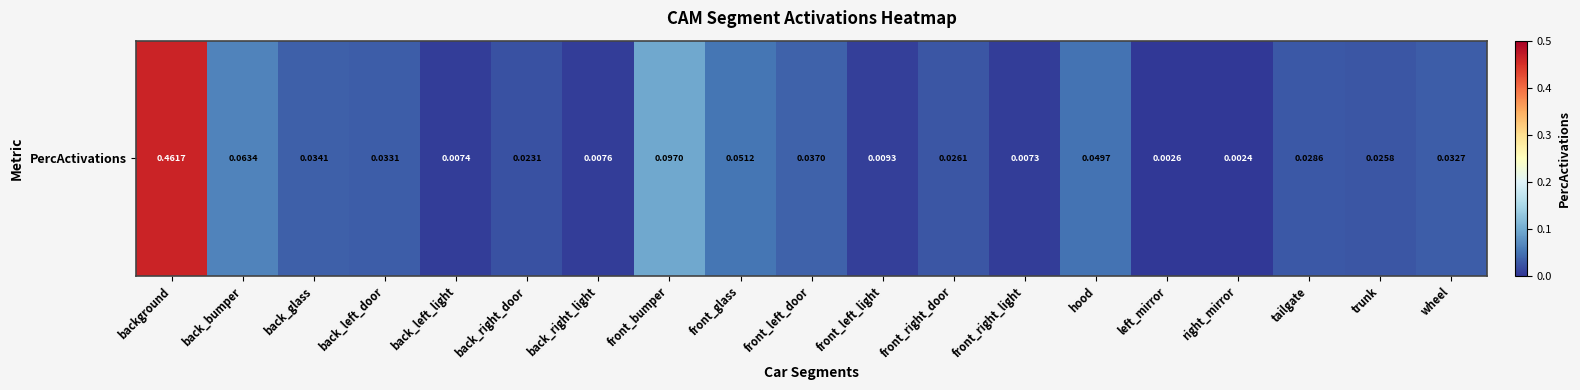

At which label is the value closest to 0?

right_mirror